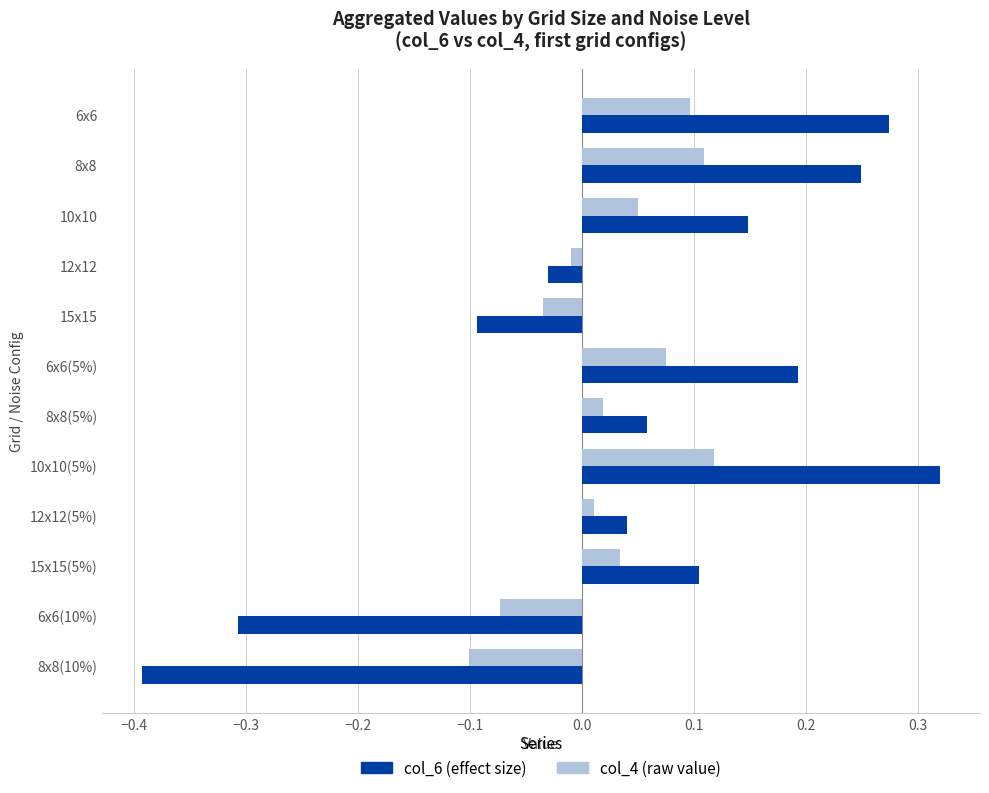

What is the total value across all series at 6x6?

0.4